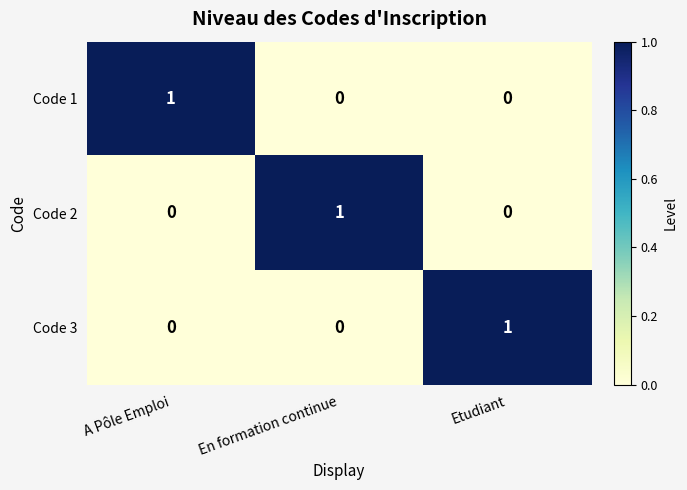

At how many categories does at least one series exceed 0?

3